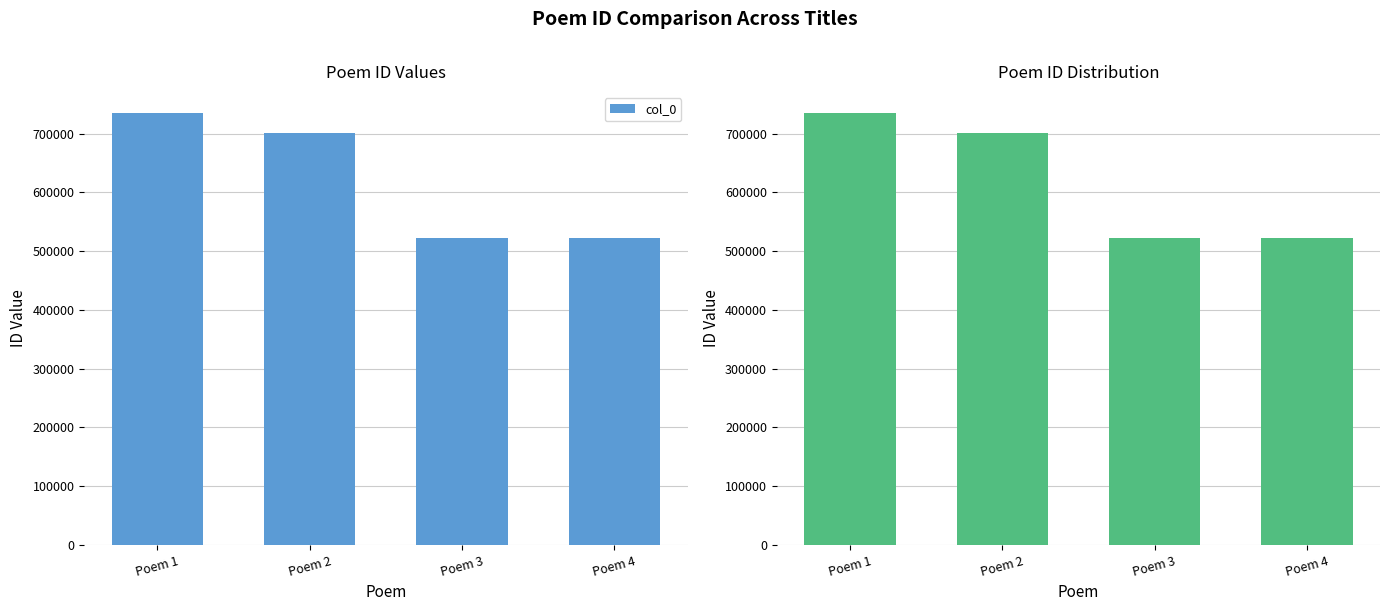

Between Poem 3 and Poem 4, which is larger?

Poem 4